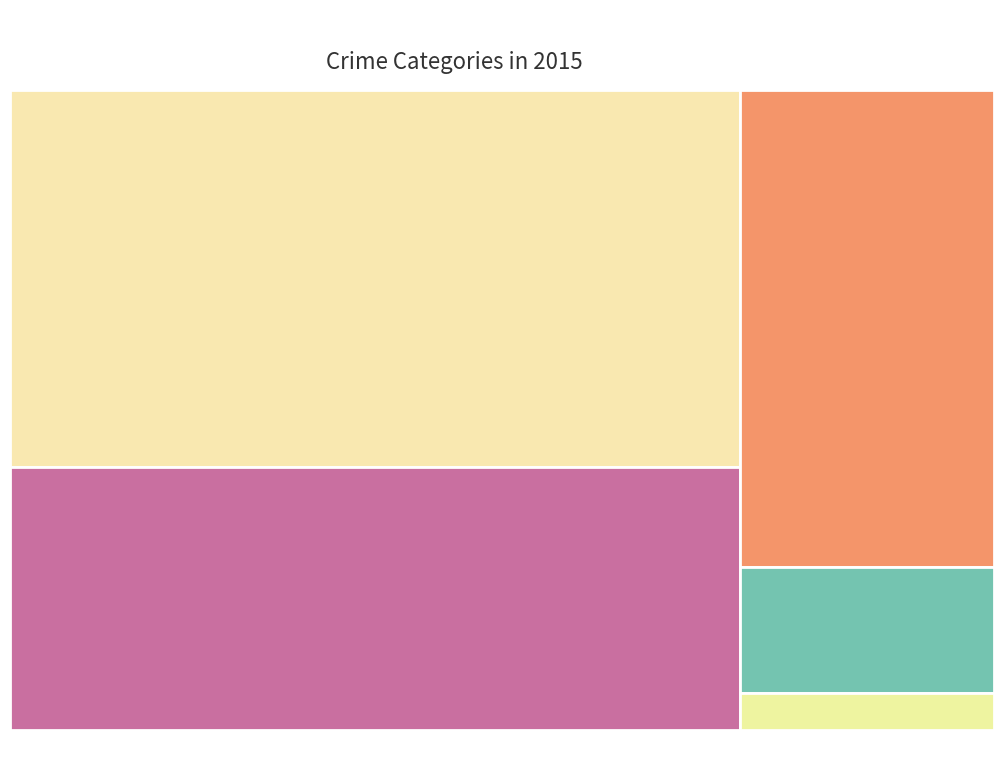

What percentage do Aggravated Battery and Criminal Sexual Assault together represent?

35.6%